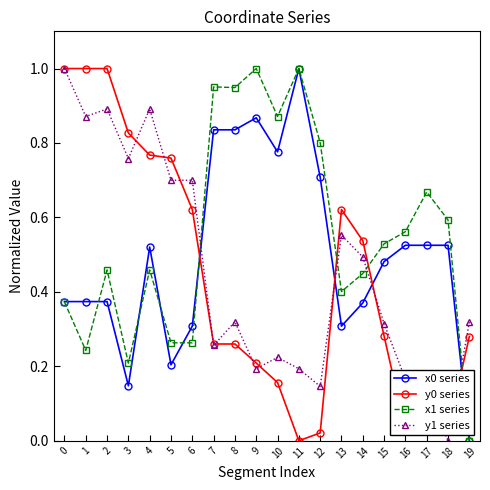

True or false: x1 series has a value of 1.3 at 12.

False